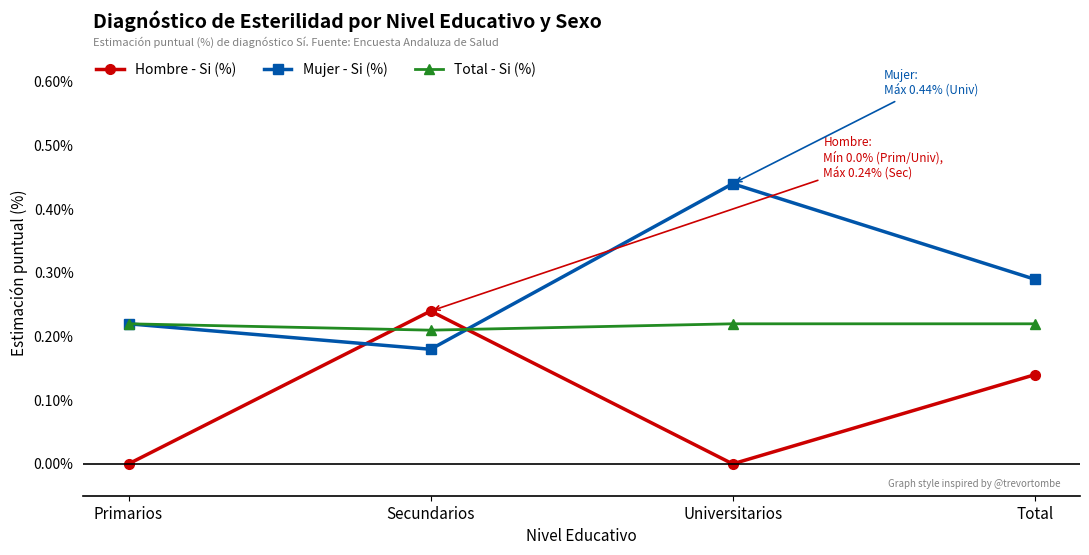

How many intersections are there between Hombre - Si (%) and Total - Si (%)?

2